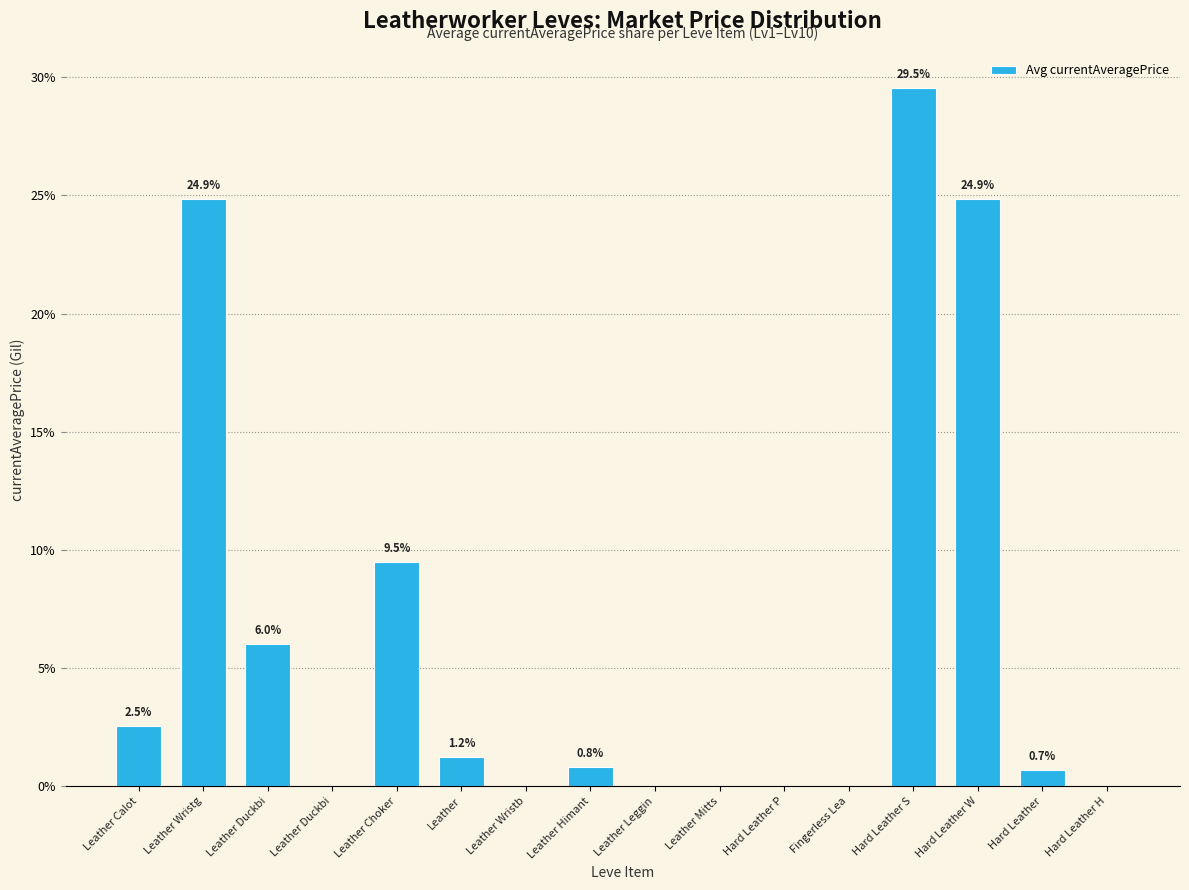

Is it true that the value at Leather Duckbi is -19.4?

False